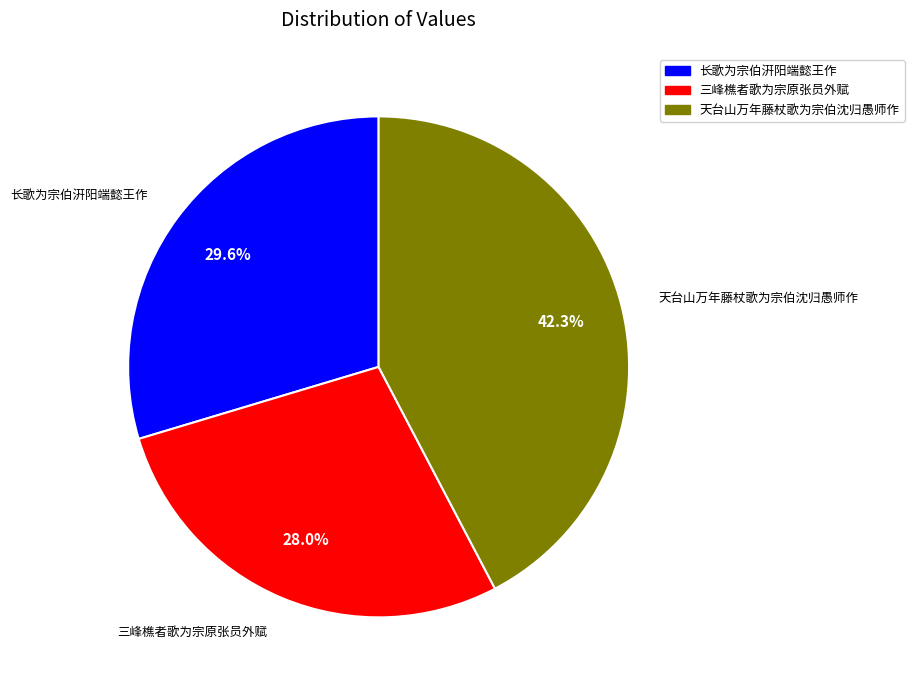

True or false: 天台山万年藤杖歌为宗伯沈归愚师作 accounts for 34% of the total.

False